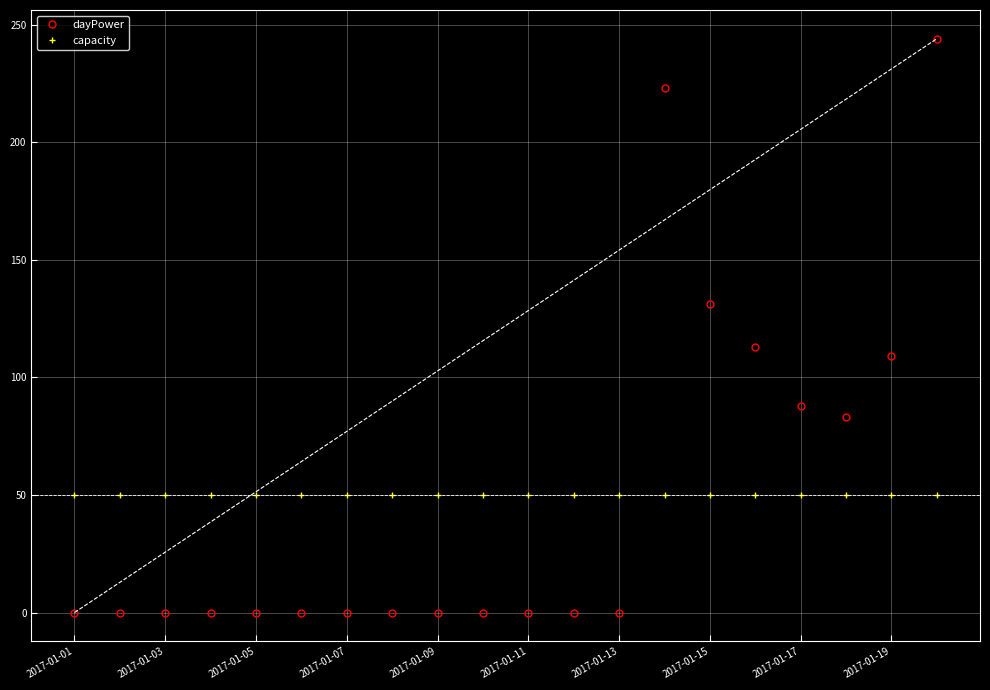

Which series has the largest range (max minus min)?

dayPower